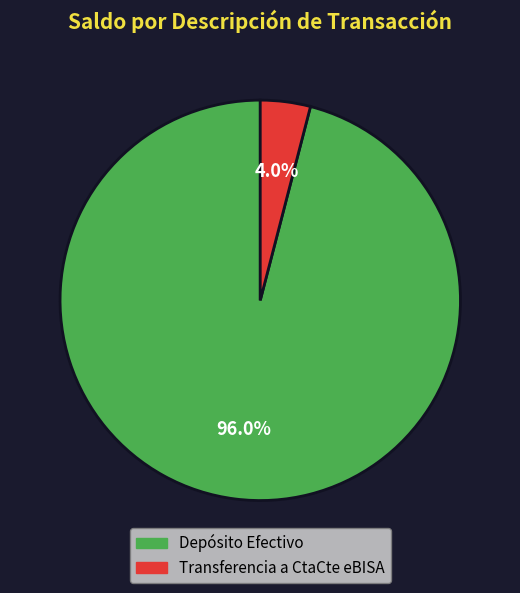

Rank the categories by value from lowest to highest.

Transferencia a CtaCte eBISA, Depósito Efectivo